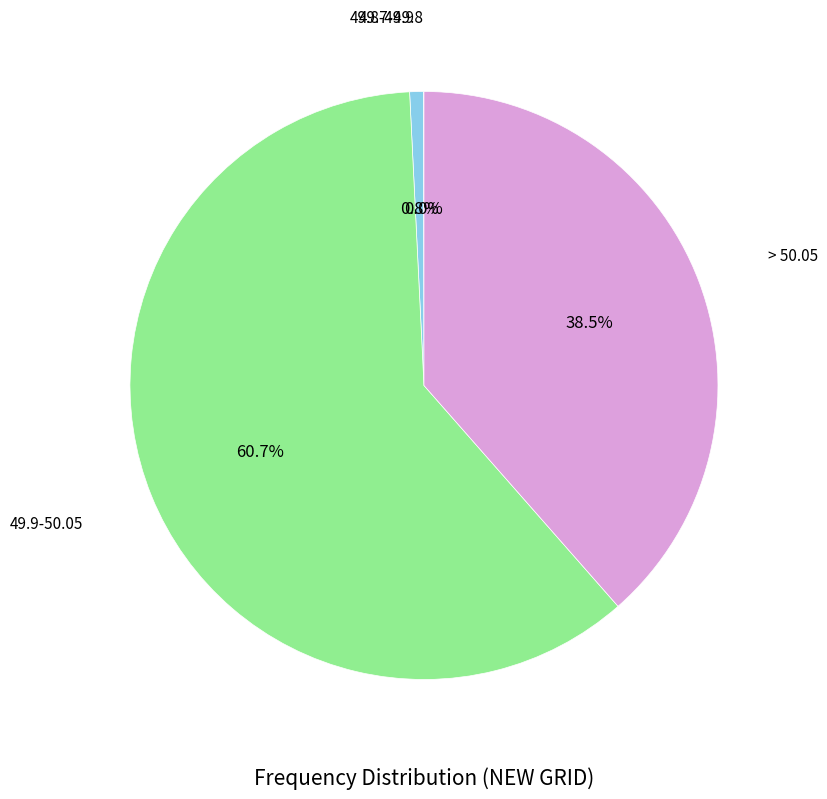

To the nearest percent, what is the difference between the largest and smallest slice percentages?

61%